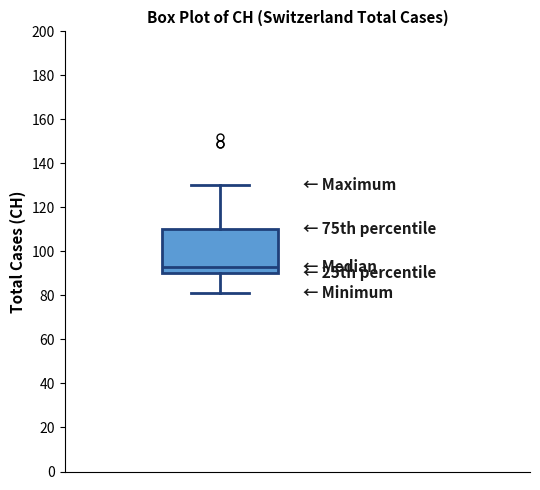

Read this box plot against the y-axis: the position of the median line, the range covered by the box, and the ends of both whiskers. The values are not printed on the chart, so give them approximately, as read against the axis.

median 94, box 90 to 110, whiskers 82 to 130